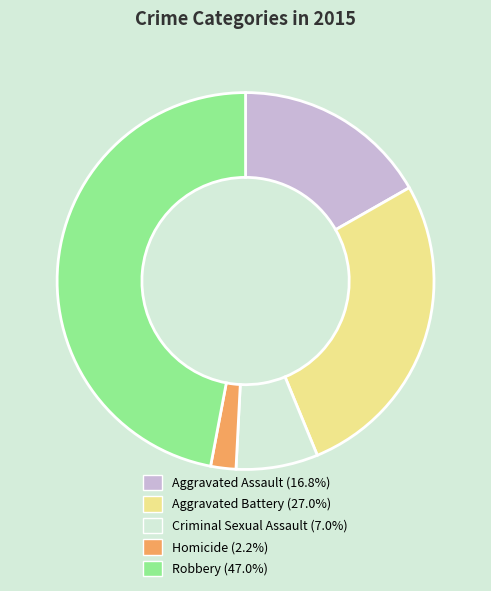

What is the ratio of the value at Criminal Sexual Assault to the value at Robbery?

0.1